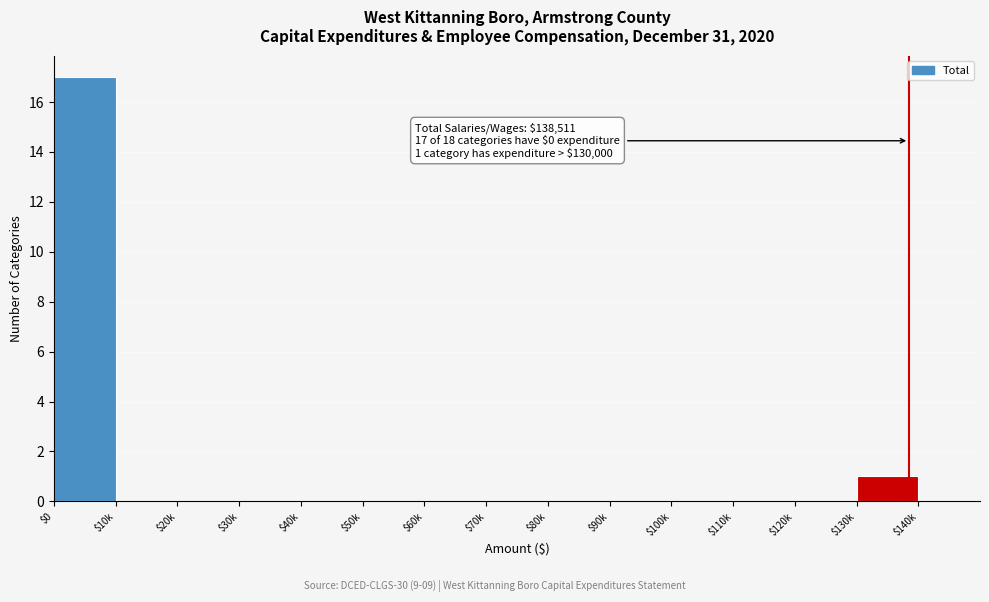

The chart shows a value of 5 at $100k. True or false?

False